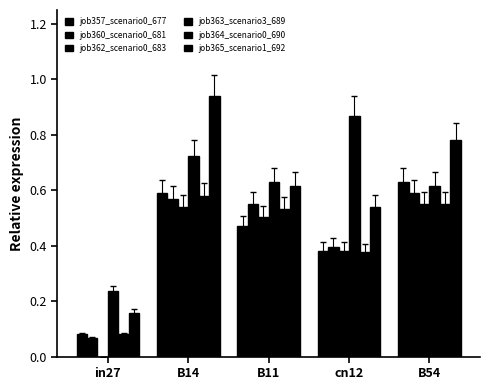

What position from the left is B11?

3